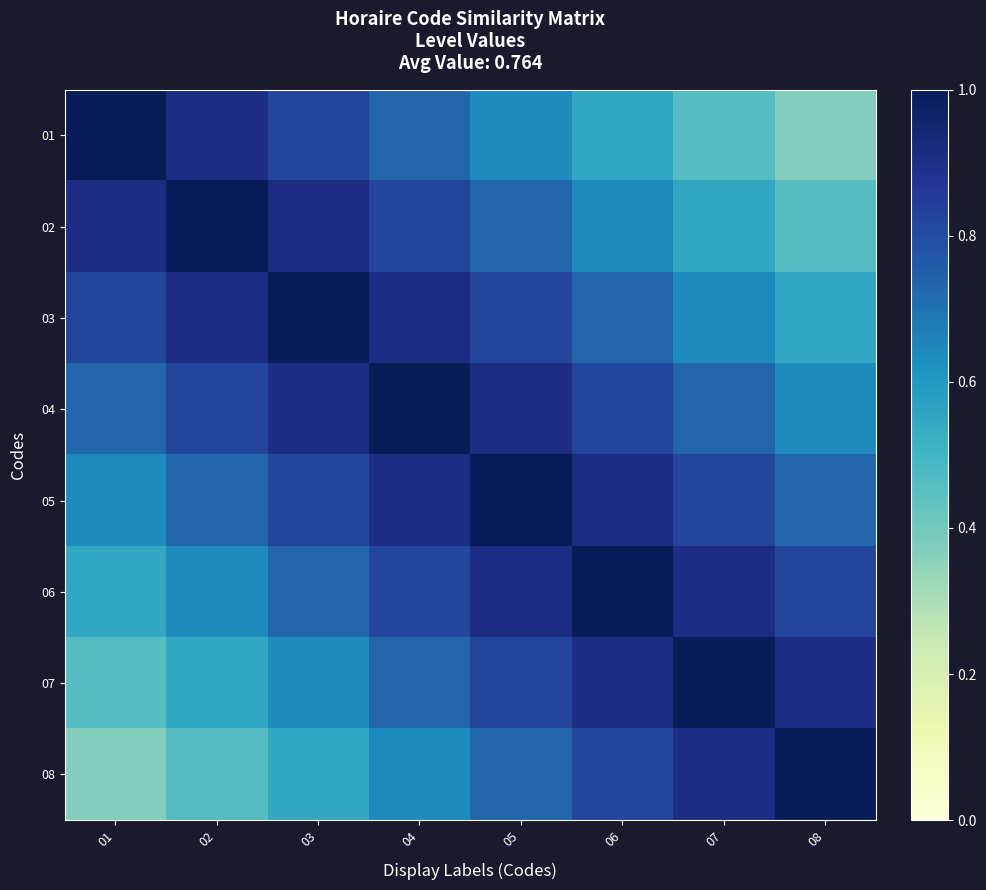

What is the maximum value shown in the chart?

1.0